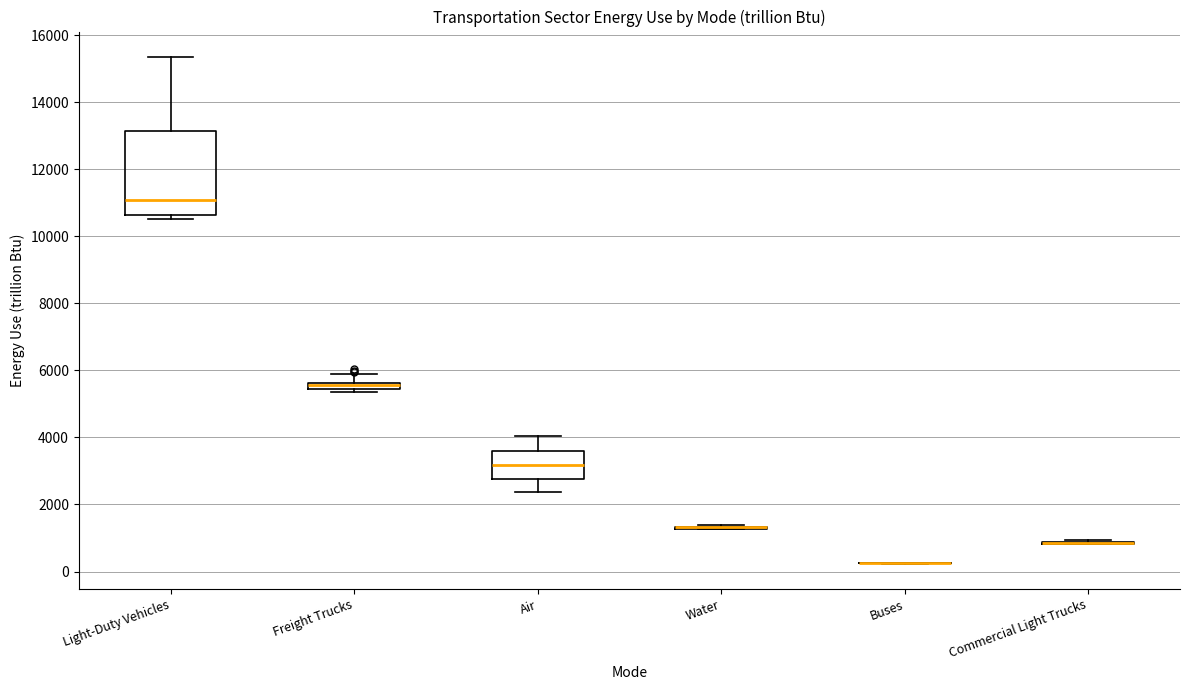

Comparing the boxes themselves (not the whiskers), which one is the tallest?

Light-Duty Vehicles